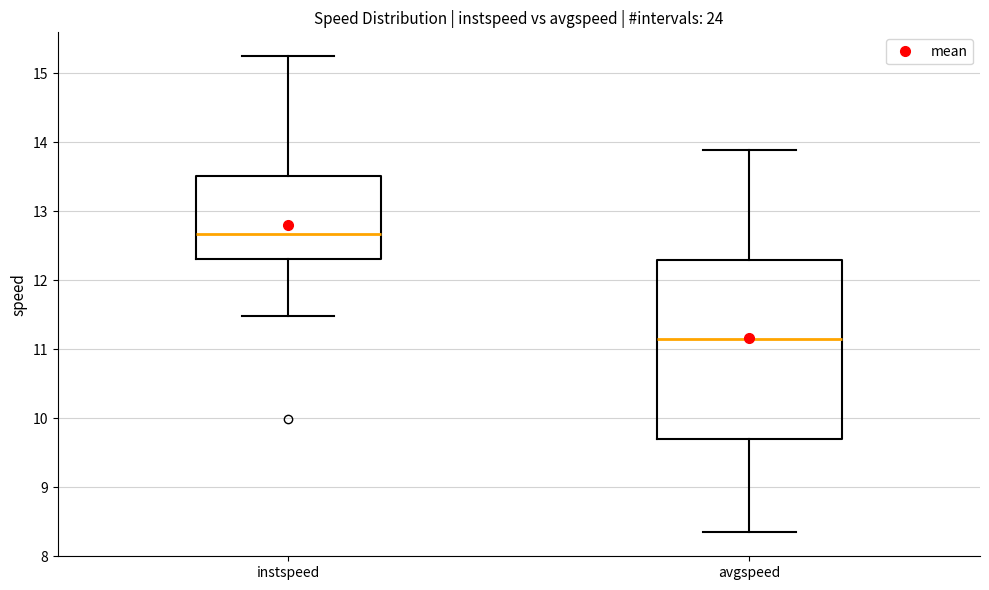

Where does the lower whisker of the box for avgspeed end on the y-axis? The values are not printed on the chart, so give them approximately, as read against the axis.

8.3